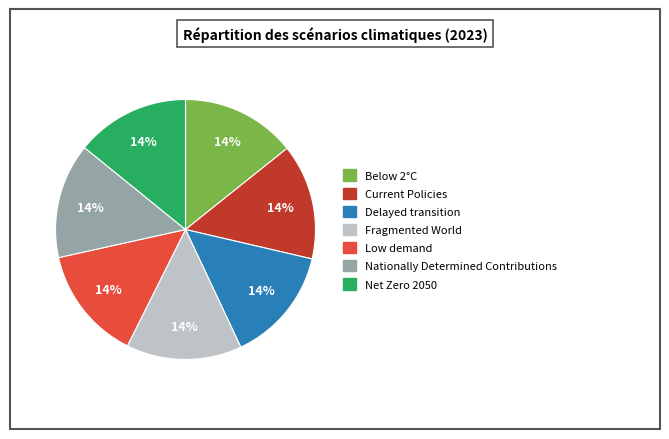

To the nearest percent, what percentage of the pie is Net Zero 2050?

14%